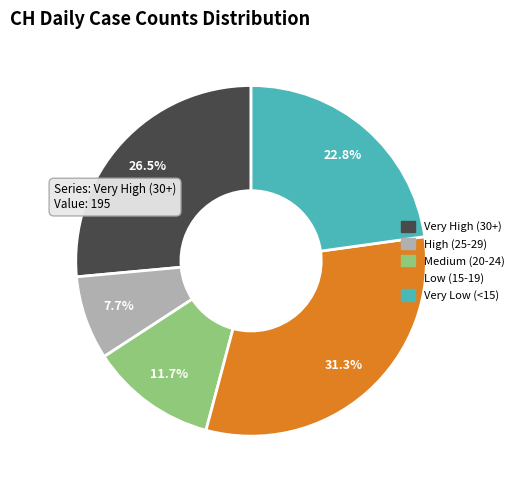

Is there any slice that represents more than half of the pie?

No